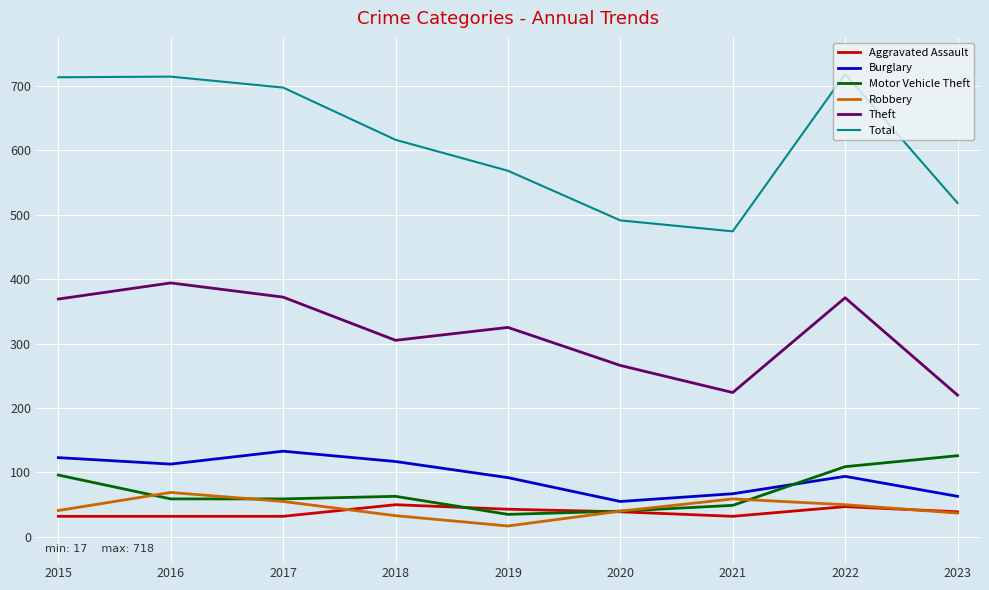

What is the lowest value of the Robbery series?

17